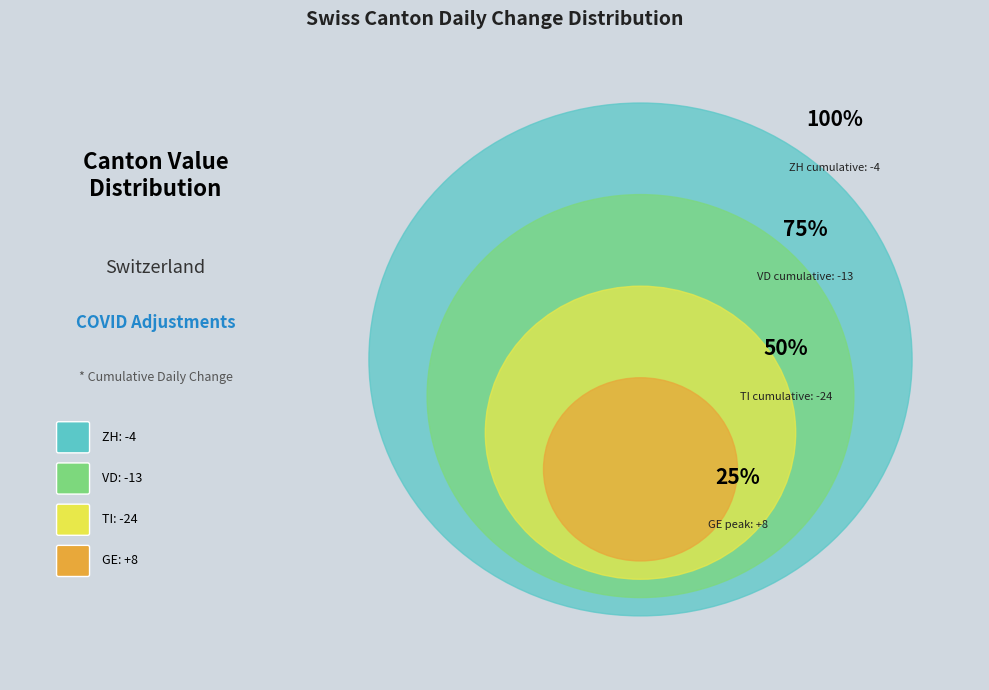

How many segments does this pie chart have?

4